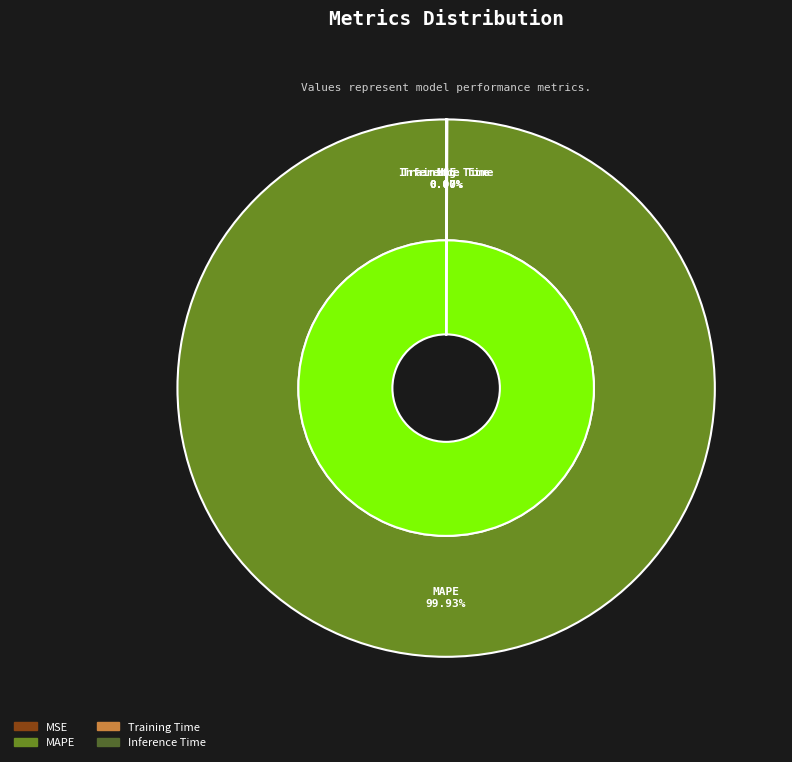

Which slice is the largest?

MAPE